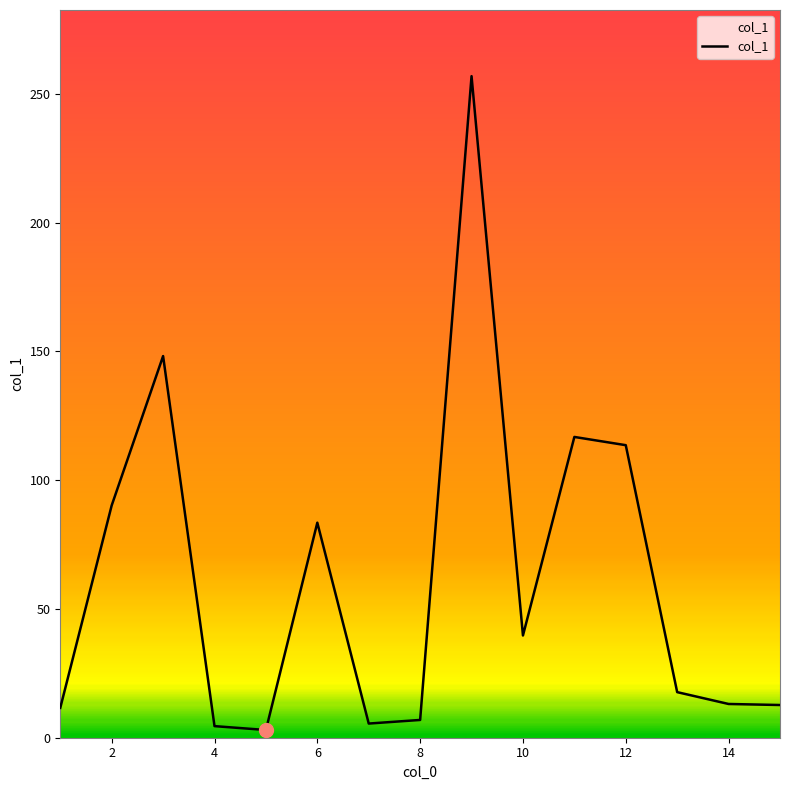

What is the maximum value shown in the chart?

256.9